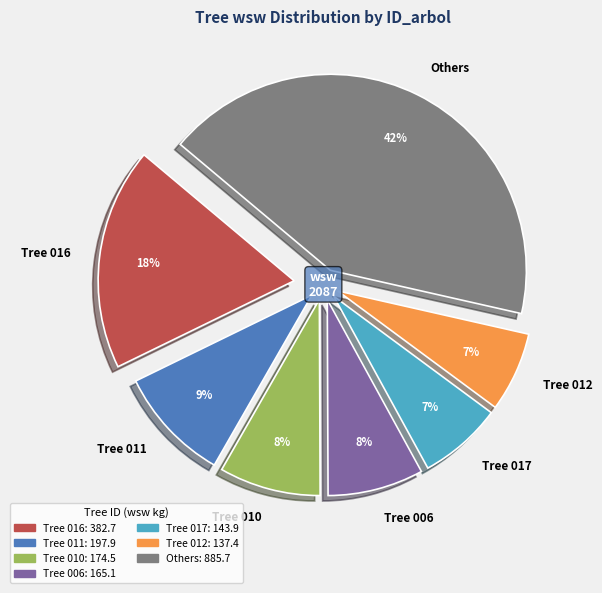

Which slice is the largest?

Others